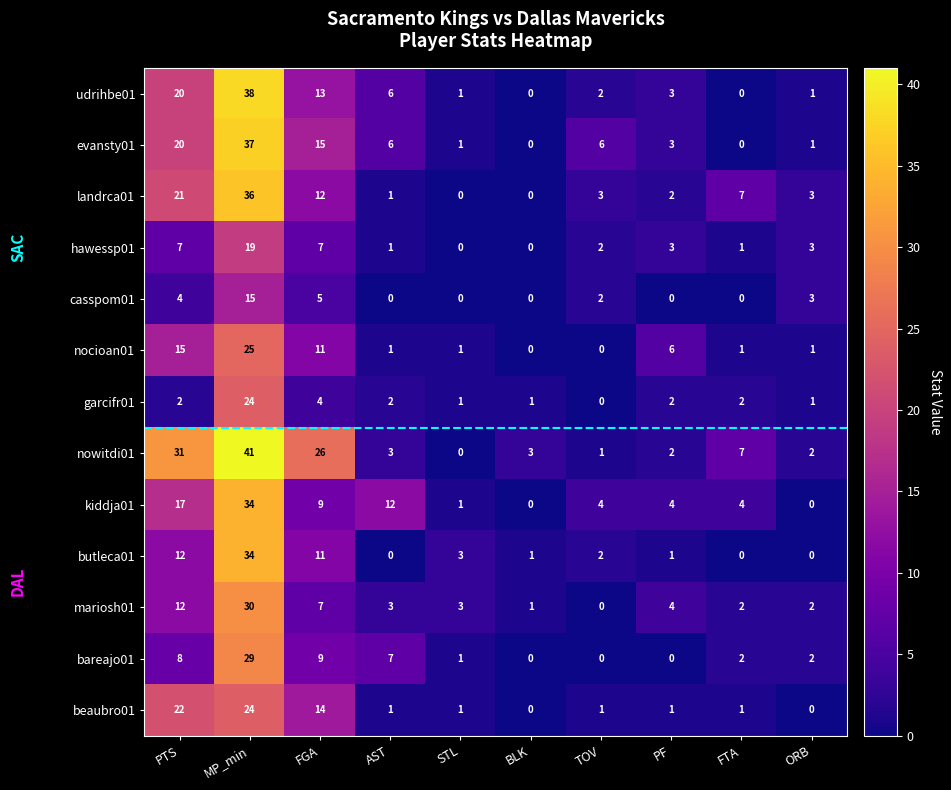

What is the difference between the highest and lowest values at FGA?

22